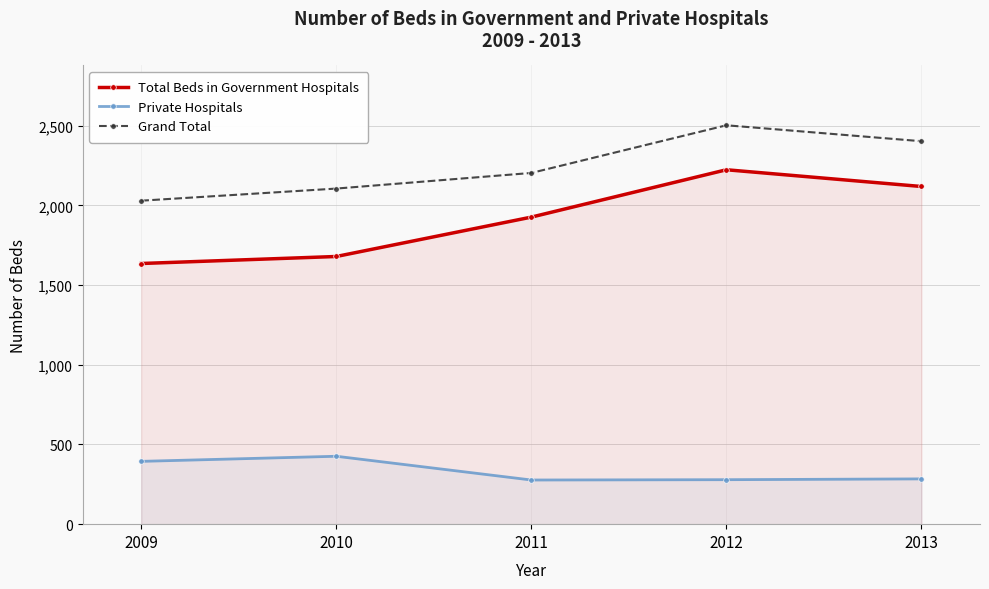

What is the minimum value shown in the chart?

277